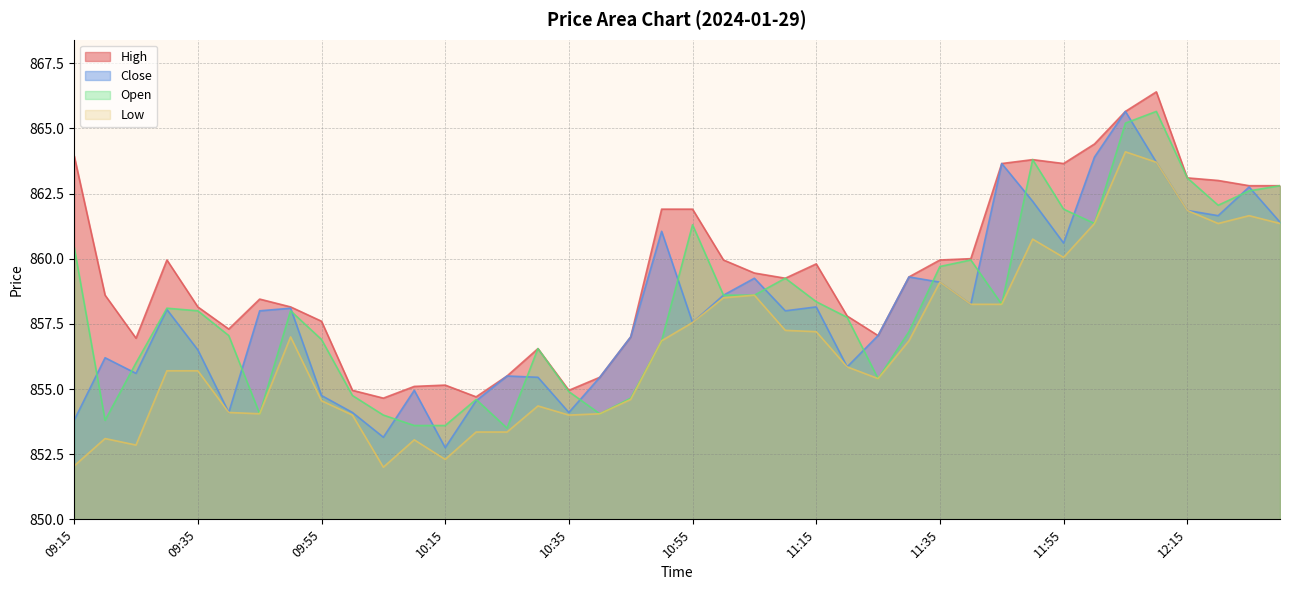

Read the Close value at 11:40.

858.2